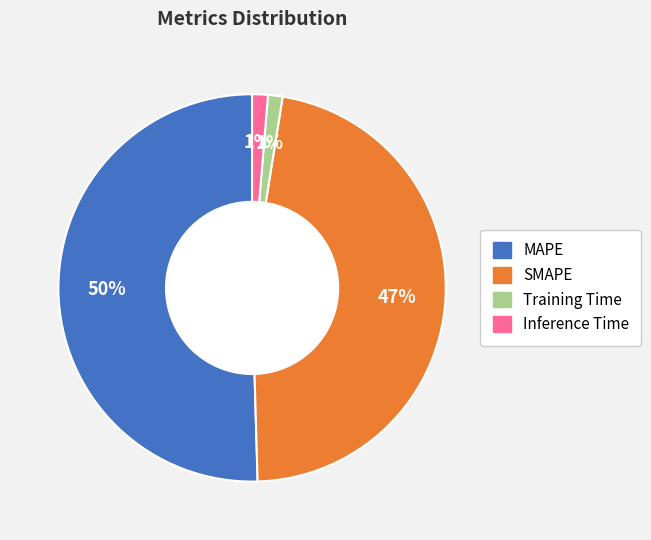

Count the number of slices in the pie.

4